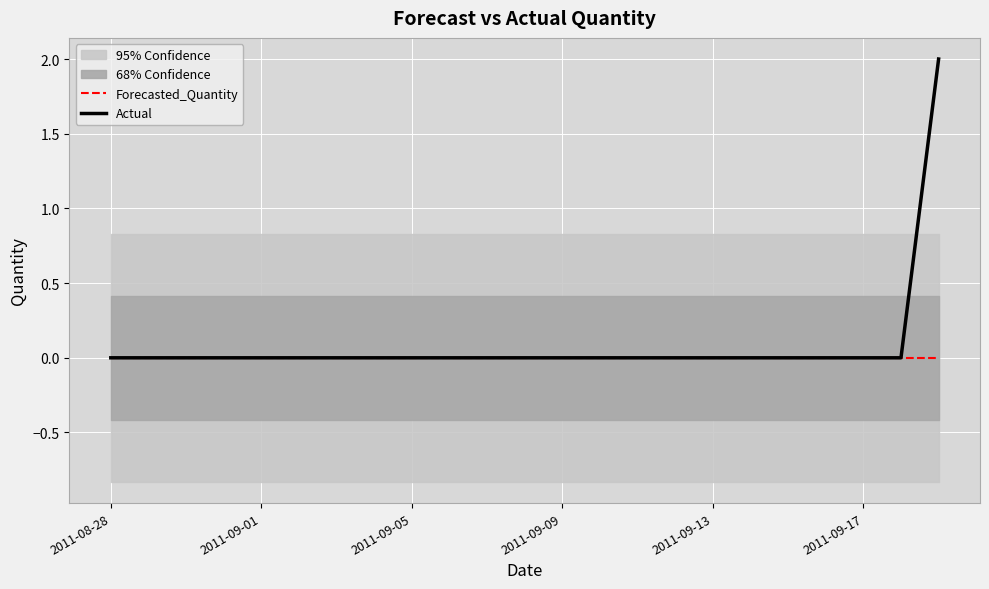

Rank the series by their average value, from highest to lowest.

Actual, Forecasted_Quantity